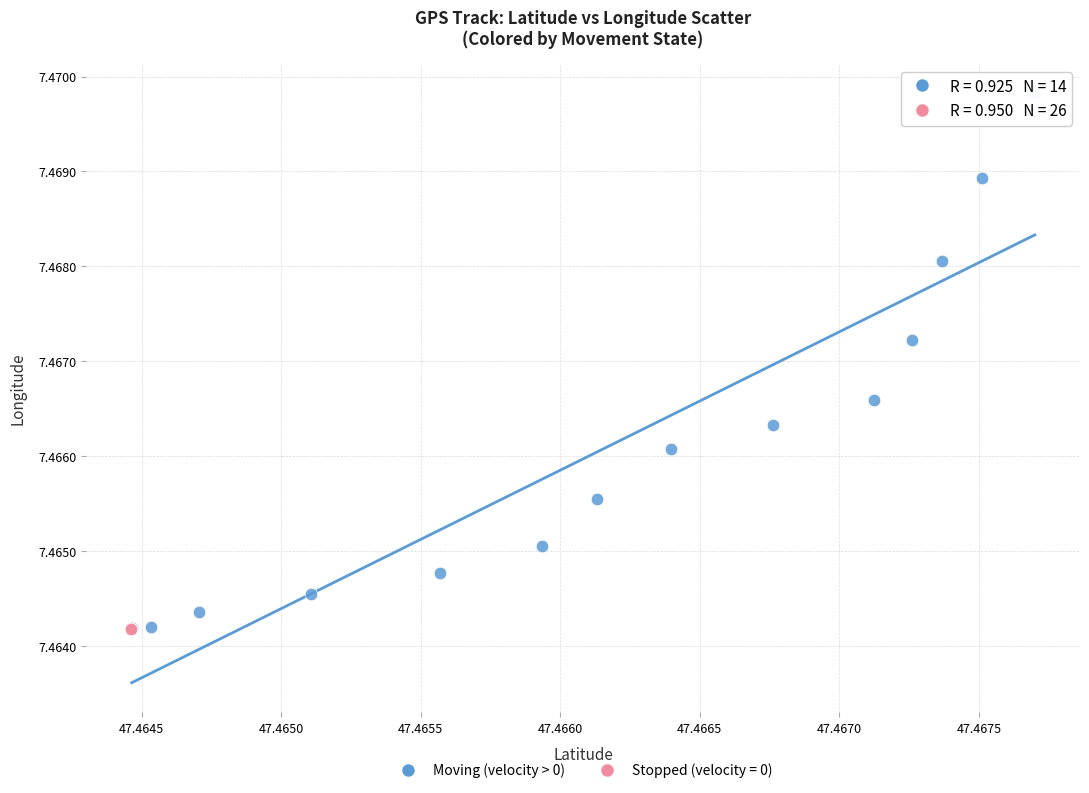

Which series reaches the maximum Y coordinate?

Moving (velocity > 0)